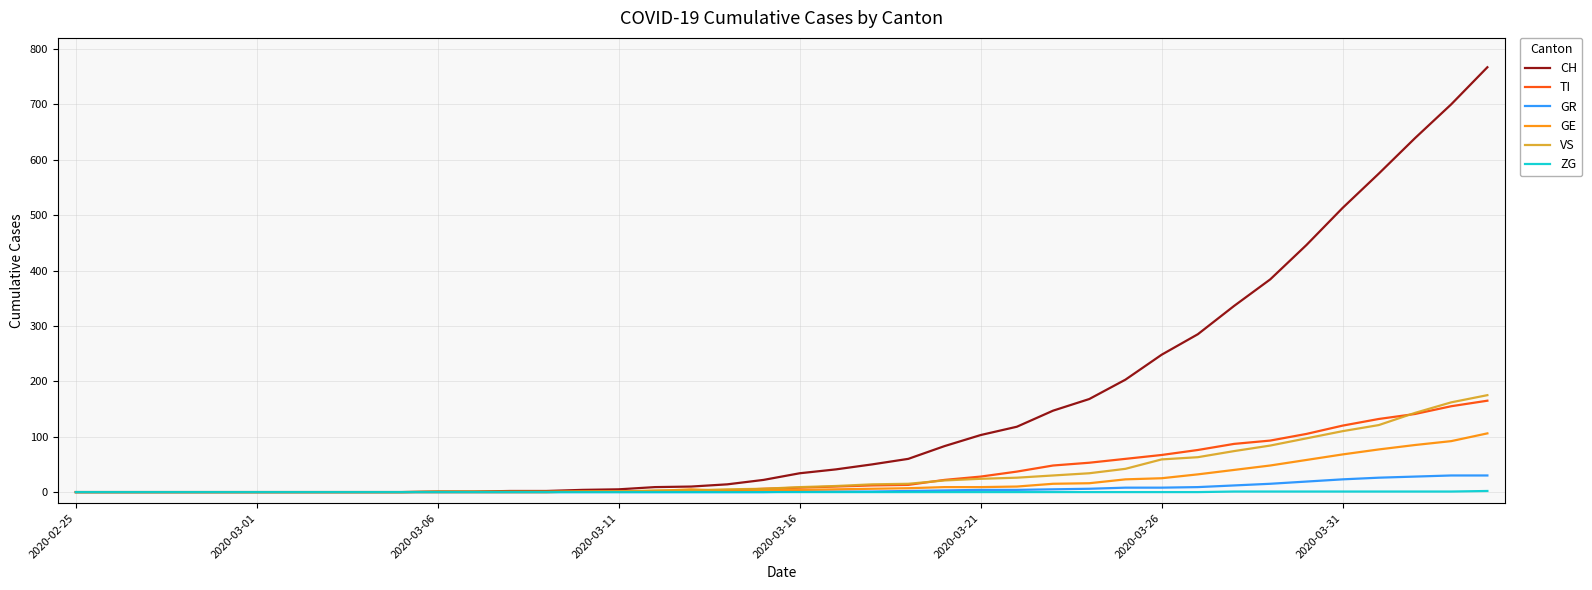

Which series has the widest spread of values?

CH